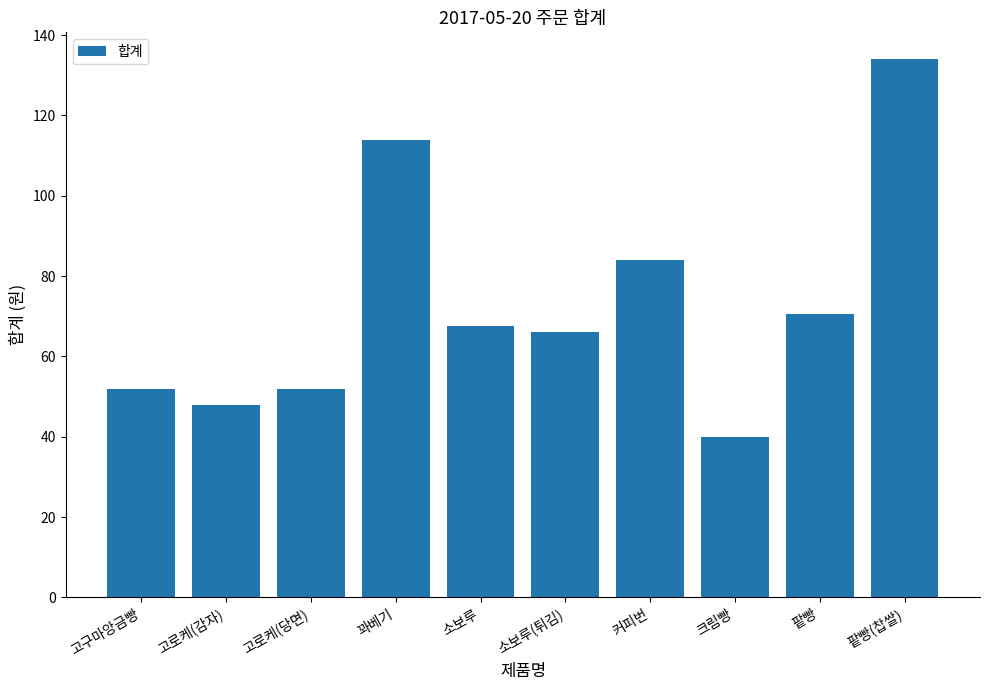

How many data points are less than 67?

5